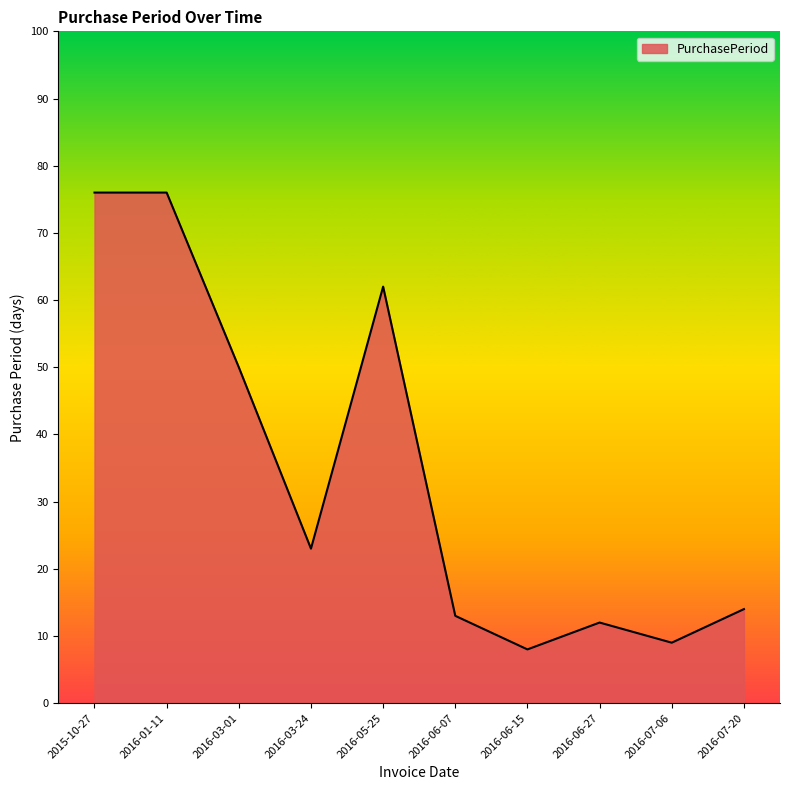

What position from the right is 2015-10-27?

10